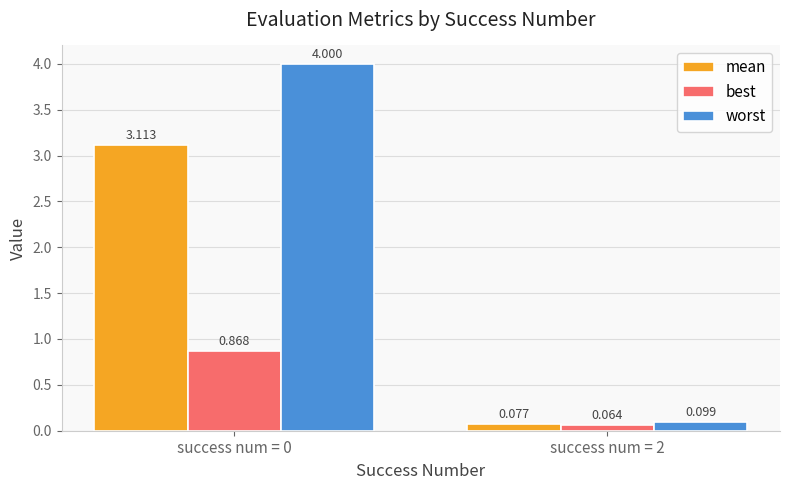

What is the difference between the best values at success num = 2 and success num = 0?

0.8